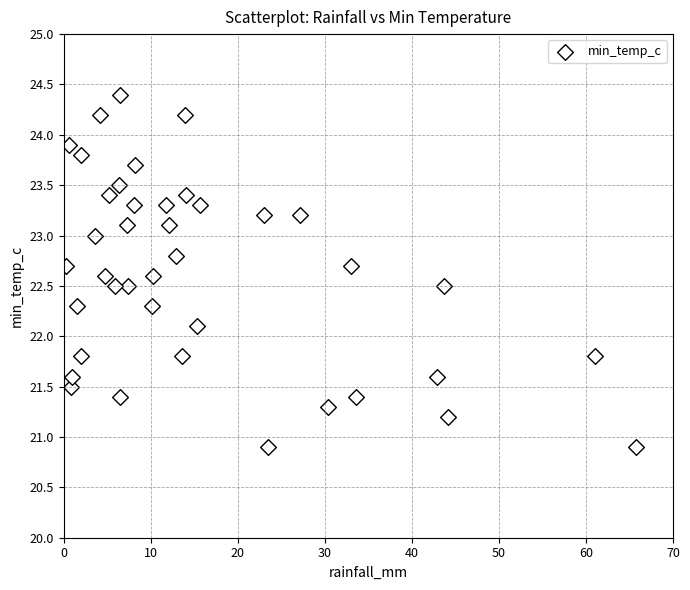

What is the range of Y values (max minus min)?

3.5